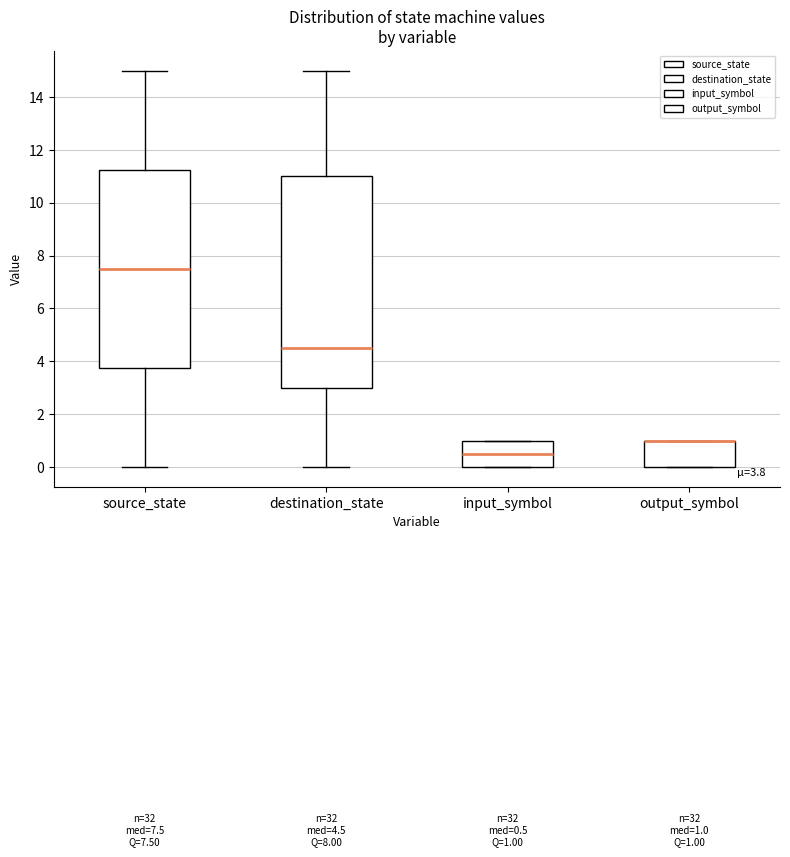

Comparing the boxes themselves (not the whiskers), which one is the tallest?

destination_state